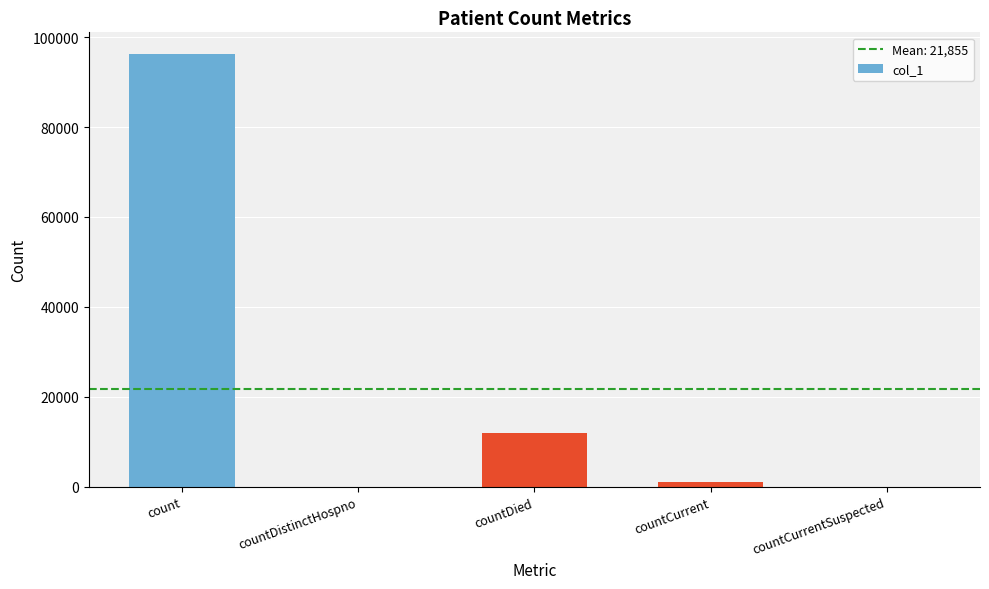

At which label does the data first exceed 1084?

count